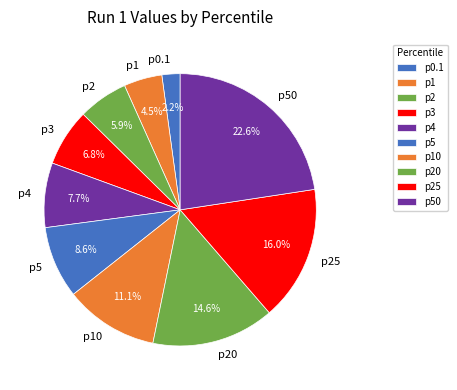

How many slices are in this pie chart?

10